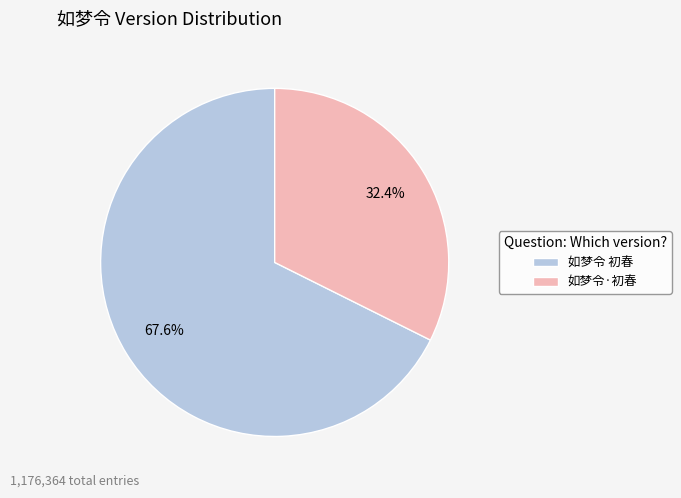

To the nearest percent, what is the difference between the 如梦令 初春 and 如梦令·初春 slice percentages?

35%